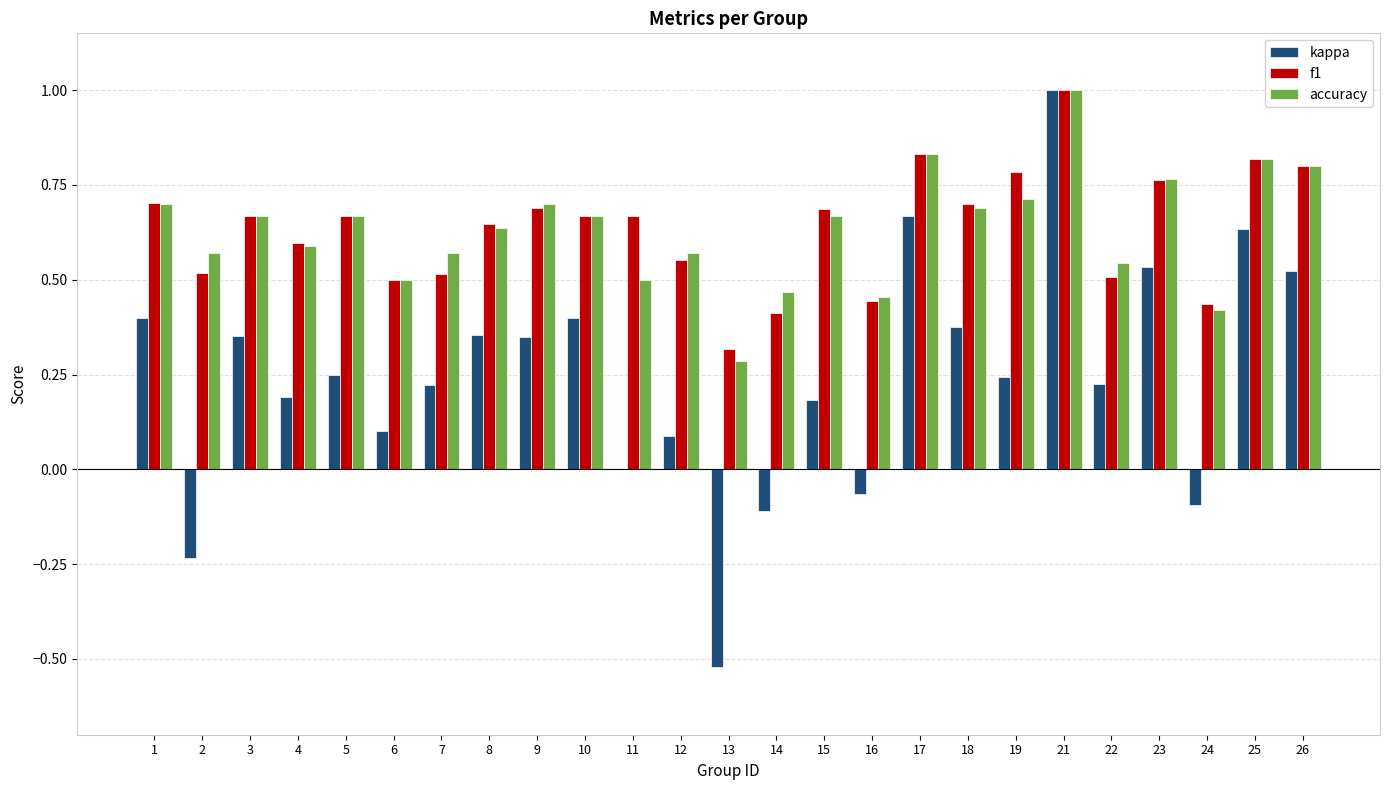

How many distinct data groups are displayed?

3